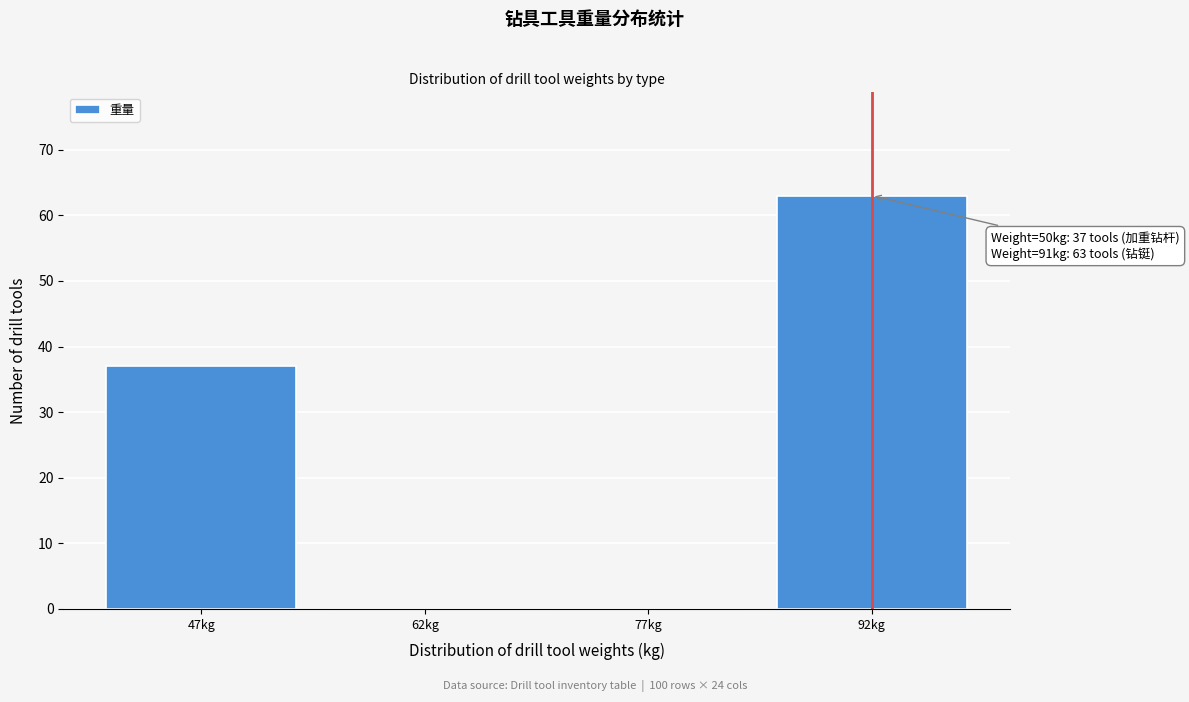

Over which range of the x-axis is the bar tallest?

85 to 100